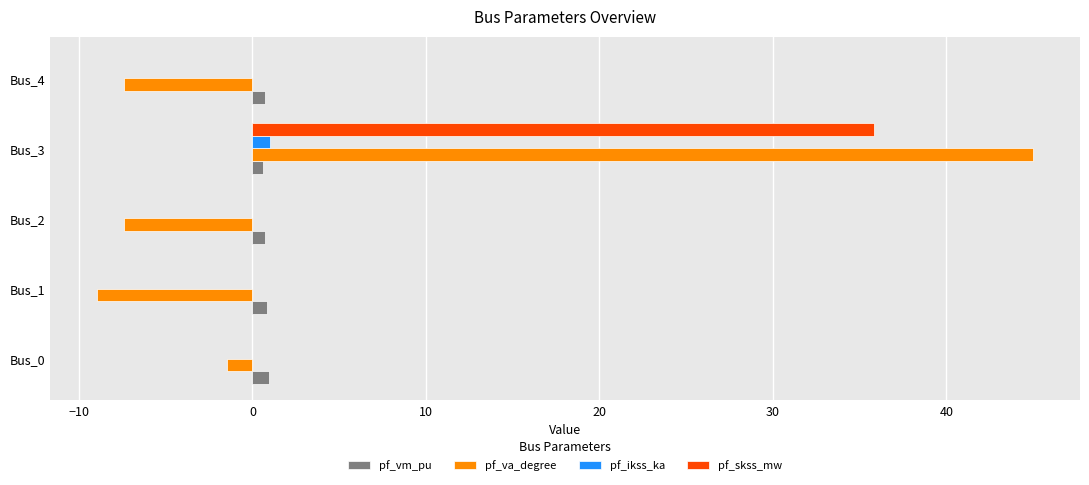

True or false: pf_va_degree has a value of -7.4 at Bus_2.

True